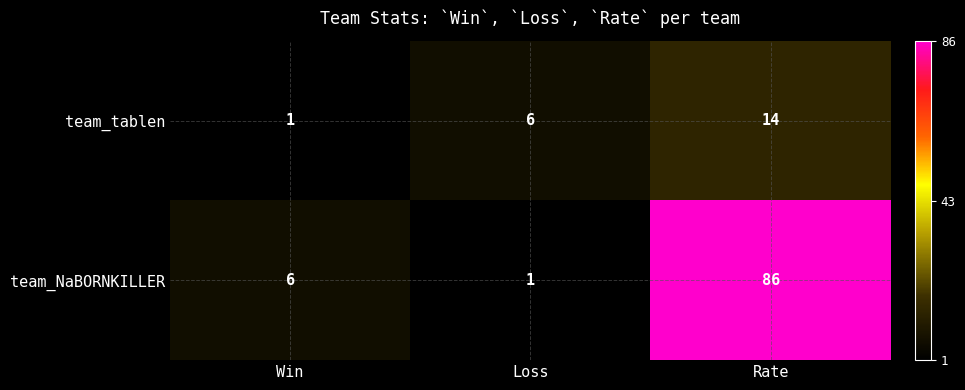

Which series has the largest range (max minus min)?

team_NaBORNKILLER